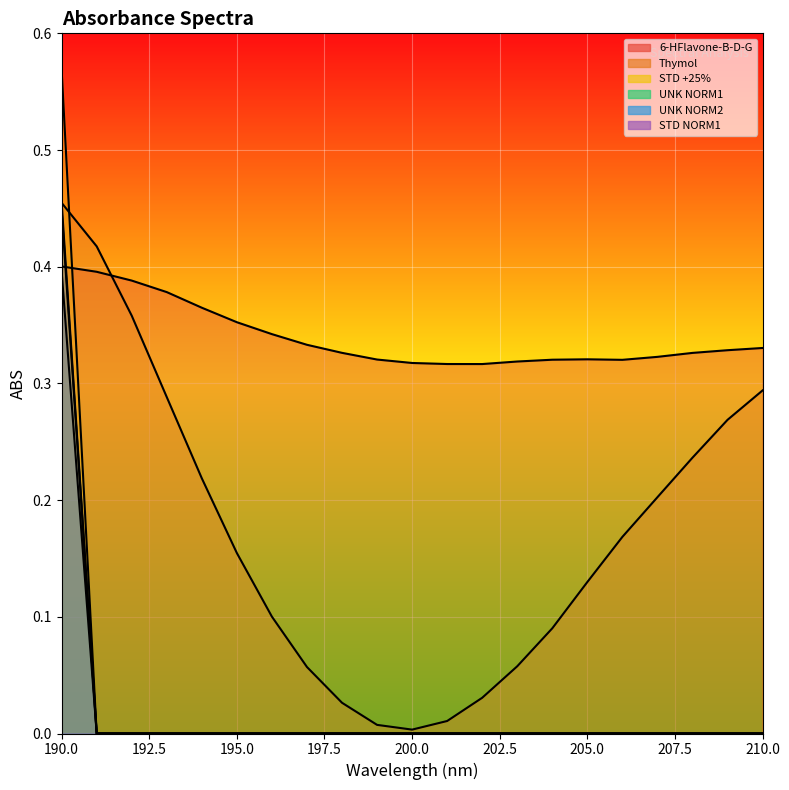

Count the STD NORM1 values in the range 0 to 1.

21